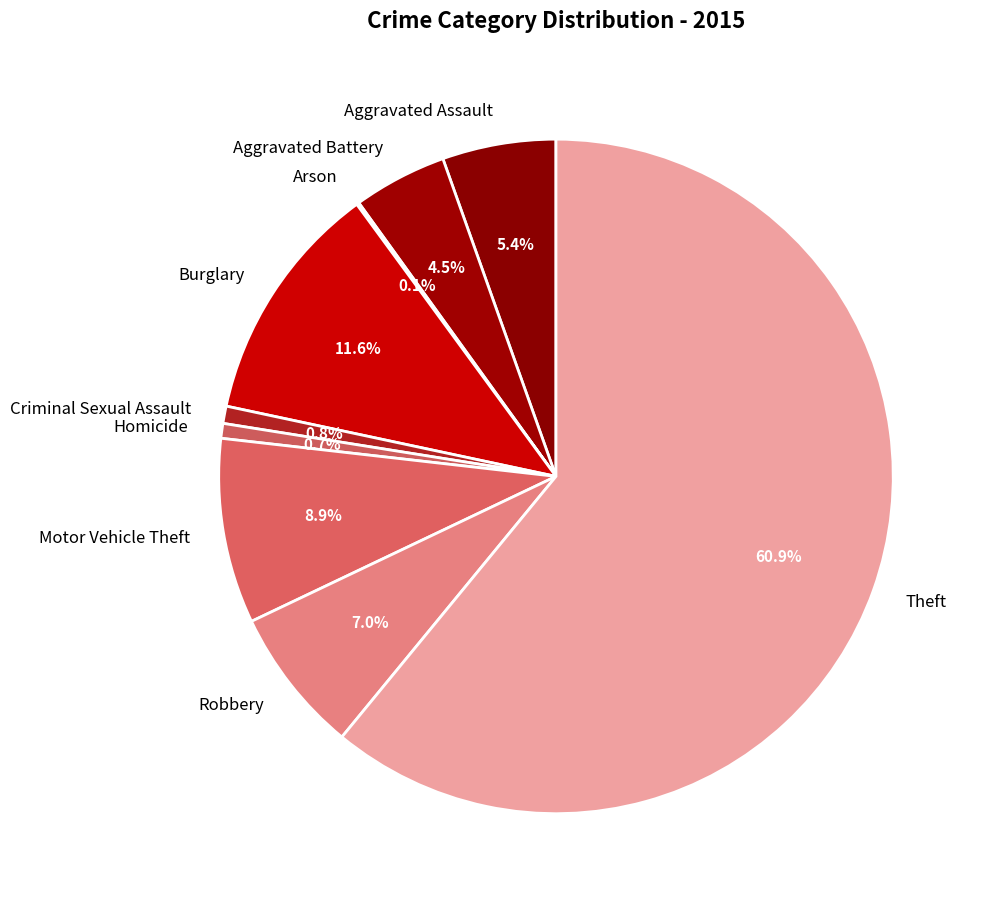

Which category has the biggest portion of the pie?

Theft